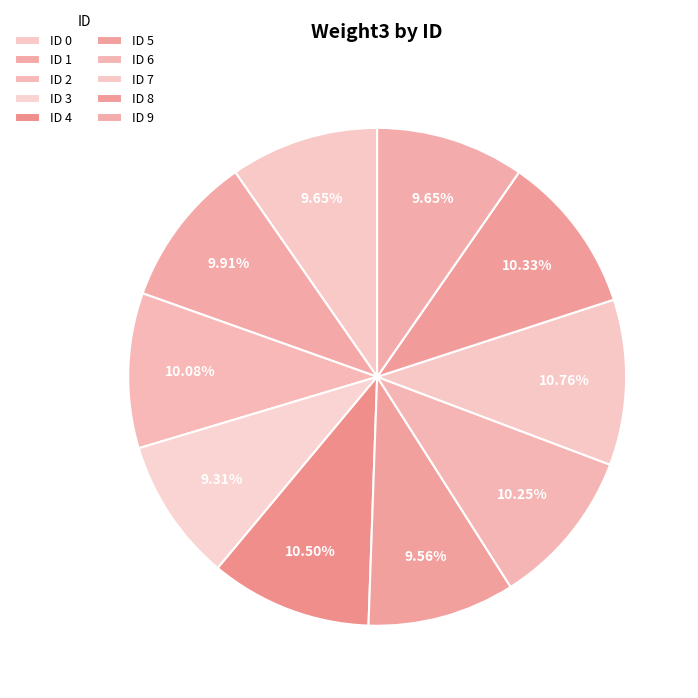

To the nearest percent, what is the average slice percentage?

10%